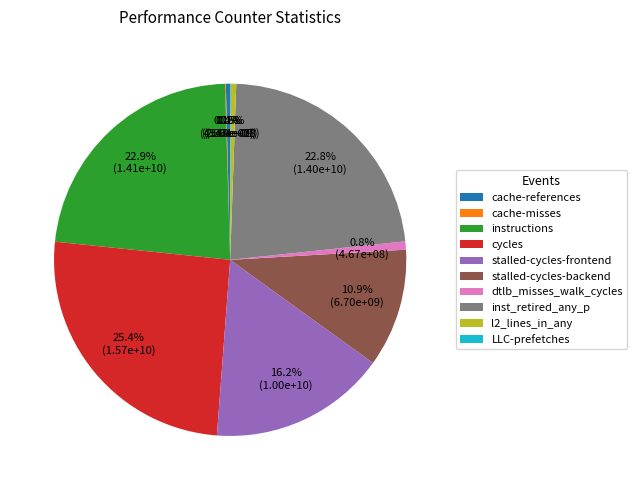

What is the largest slice in the pie chart?

cycles